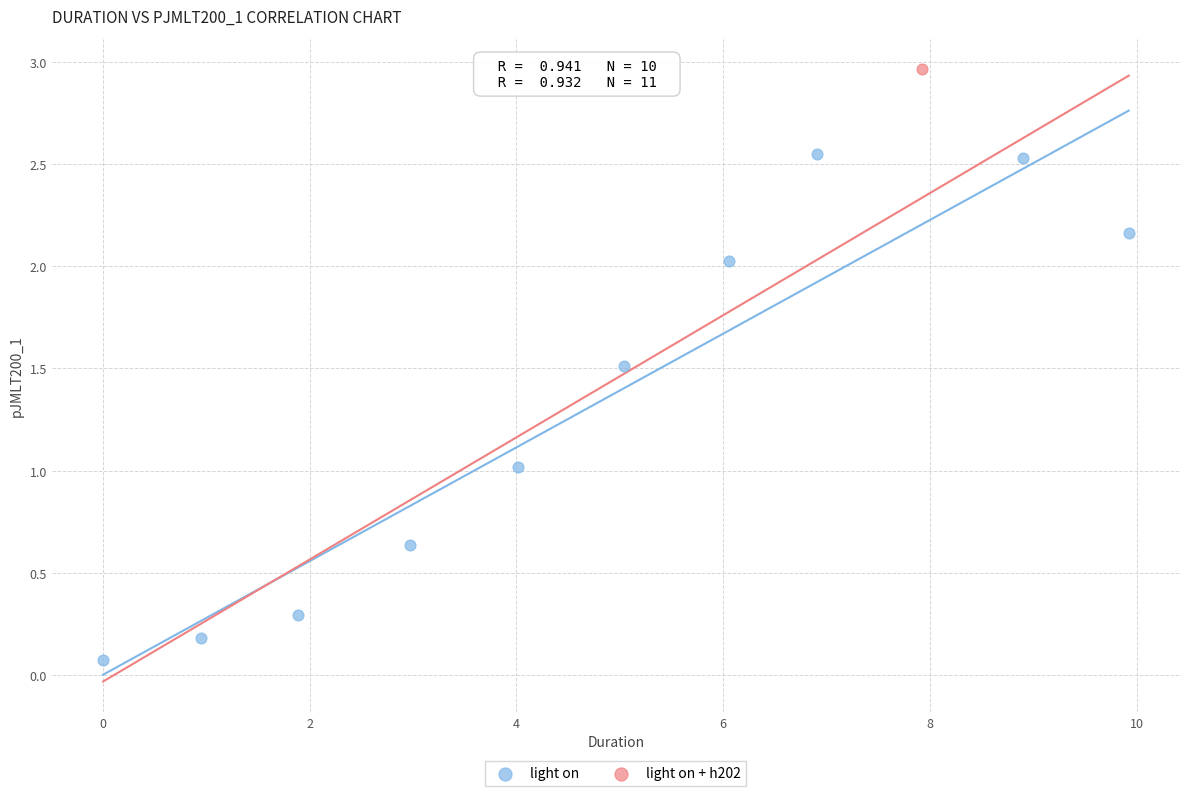

What are all the series names shown in the legend?

light on, light on + h202